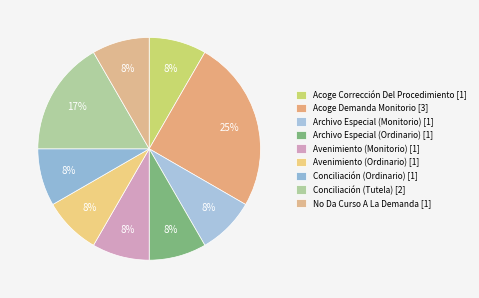

Does Acoge Demanda Monitorio account for over 50% of the chart?

No